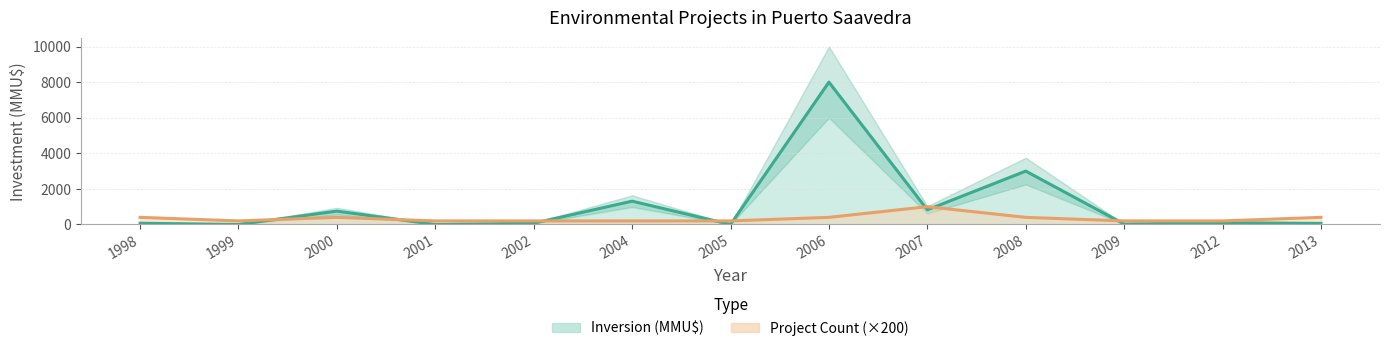

List the series in order of their overall mean, lowest first.

Count, Inversion (MMU$)